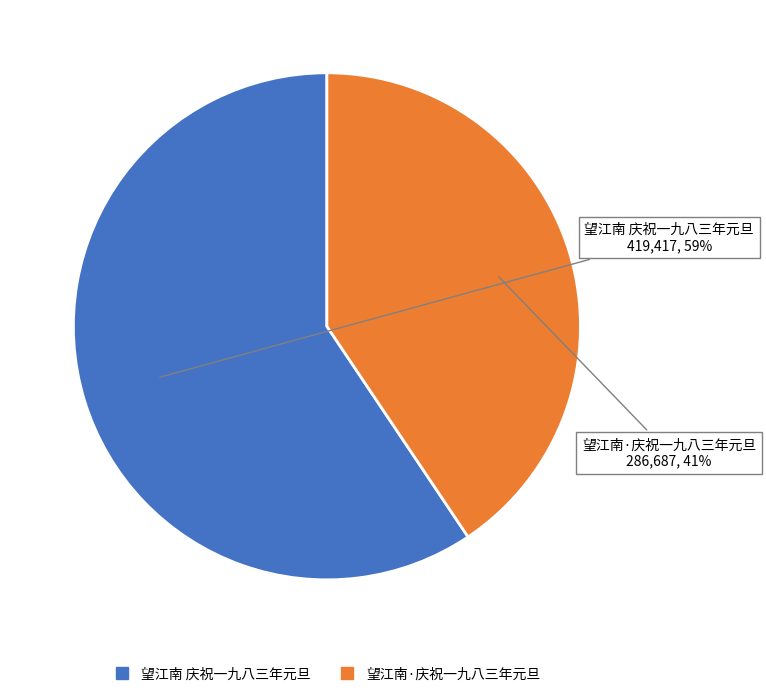

Which slice represents more than half of the pie?

望江南 庆祝一九八三年元旦